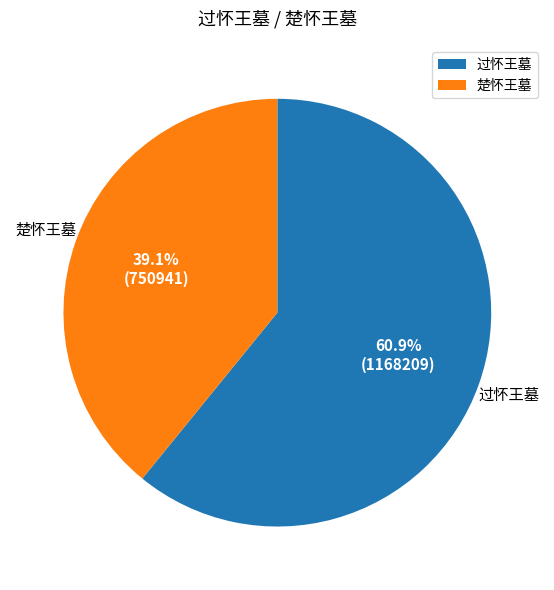

Which slice is the smallest?

楚怀王墓